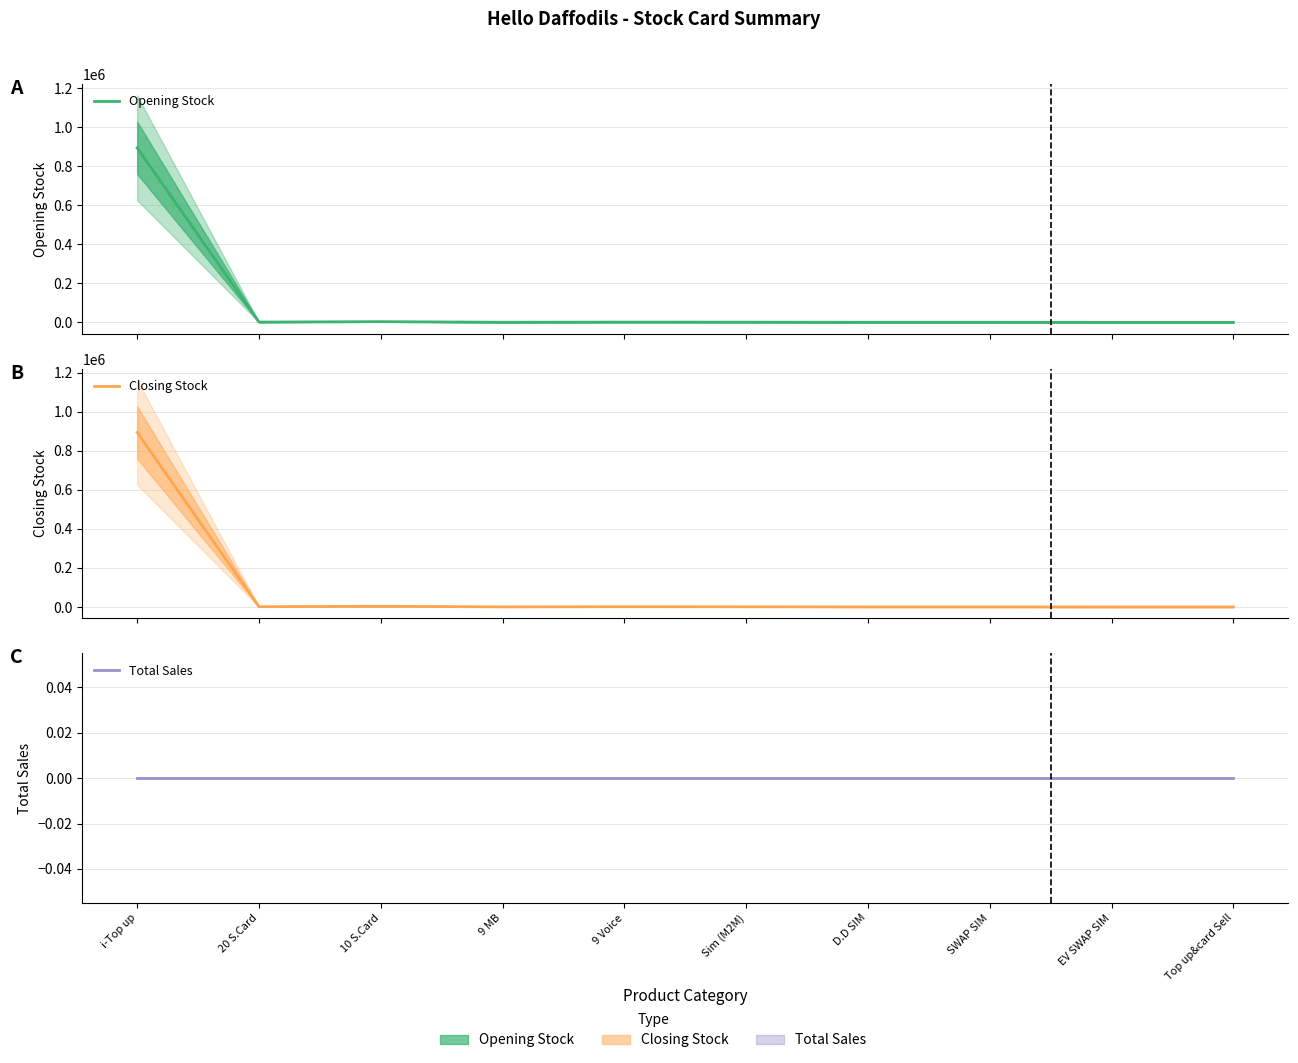

Which series changed the most between EV SWAP SIM and Top up&card Sell?

Opening Stock